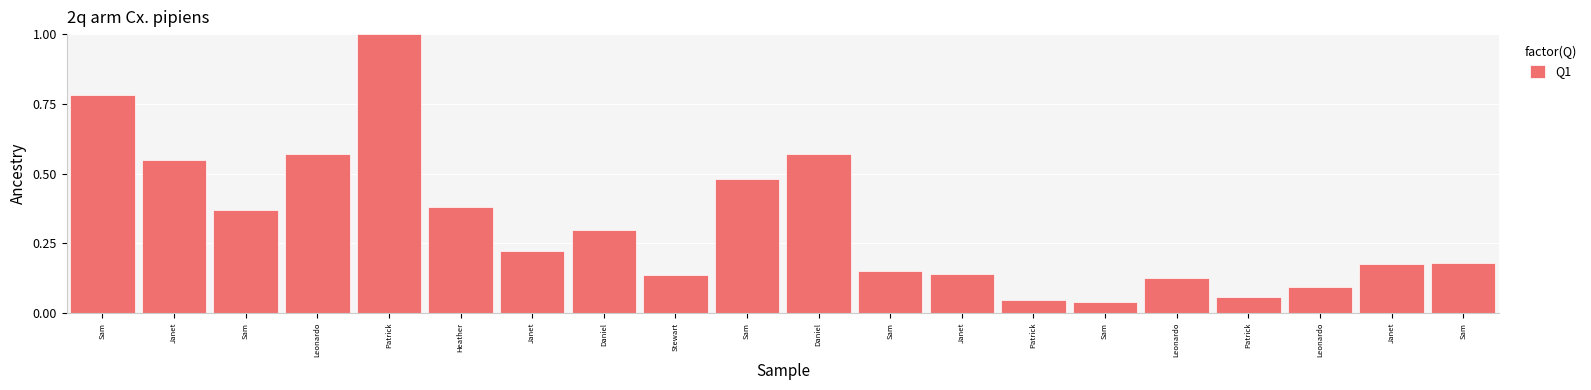

Reading left to right, extract all data points from this chart.

0.8	0.5	0.4	0.6	1.0	0.4	0.2	0.3	0.1	0.5	0.6	0.2	0.1	0.0	0.0	0.1	0.1	0.1	0.2	0.2